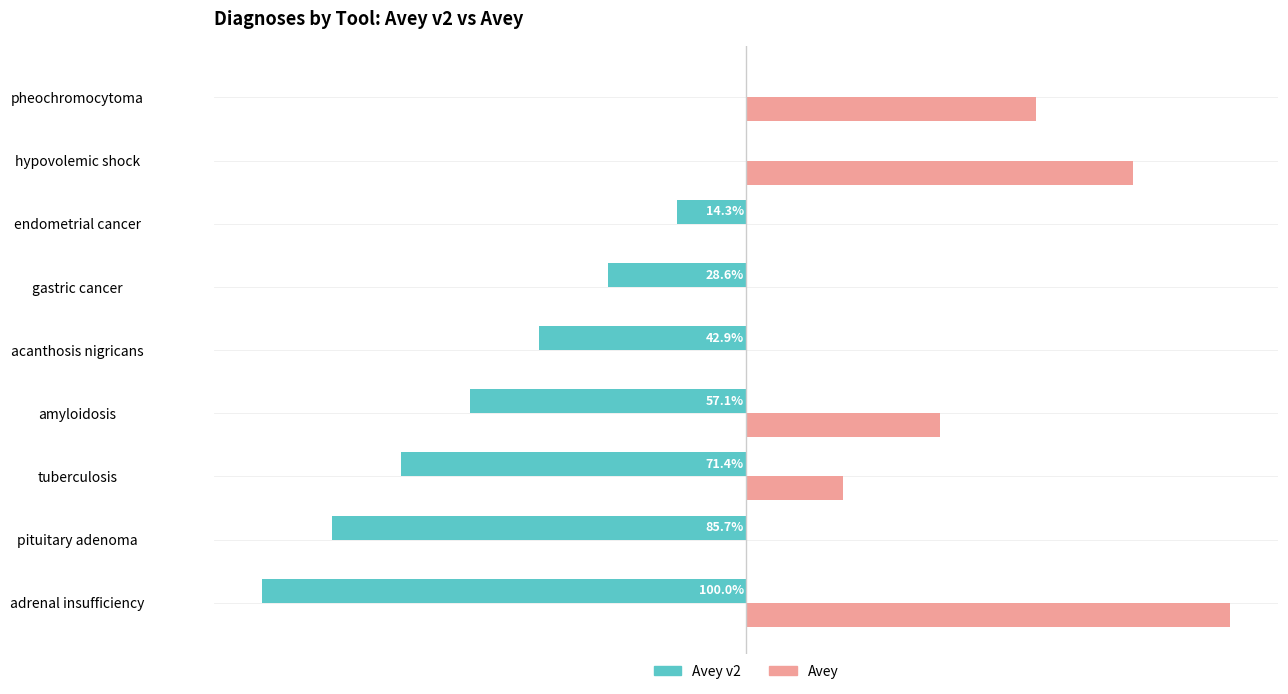

At which category is the sum across all series the highest?

hypovolemic shock